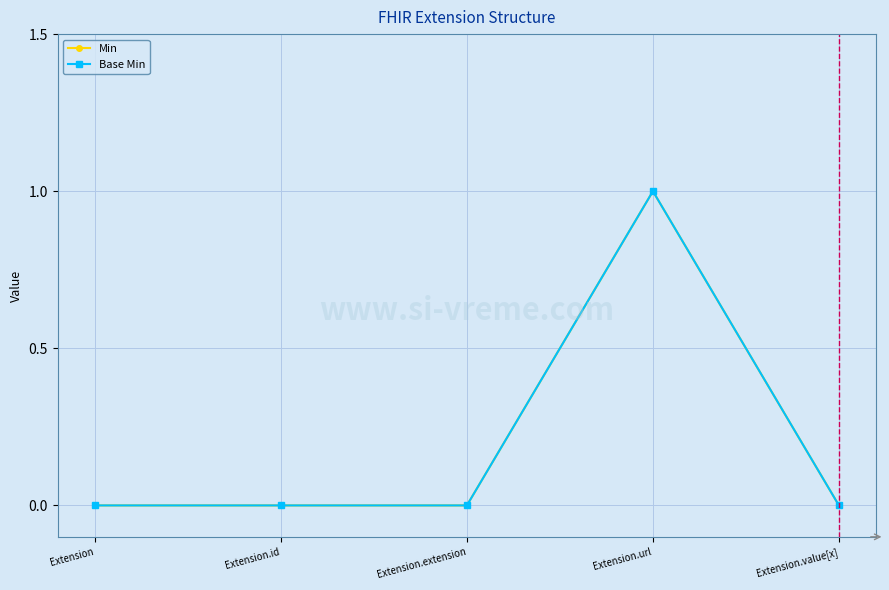

Which category has the lowest value in the Base Min series?

Extension